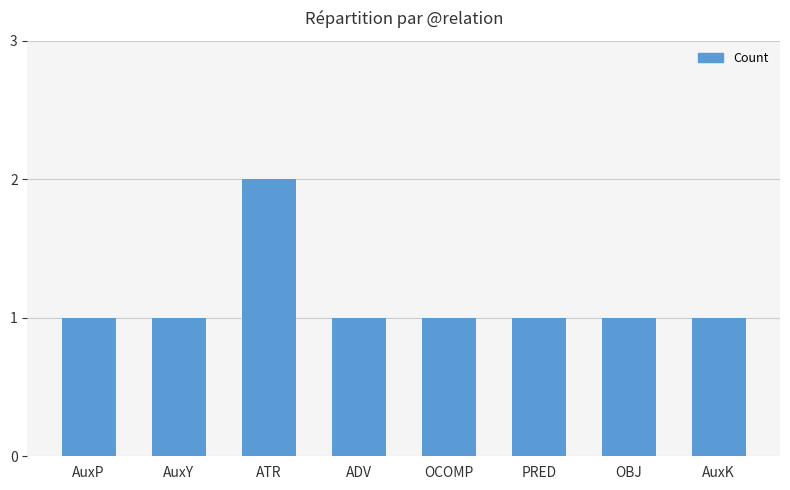

Which label corresponds to the largest value in the chart?

ATR